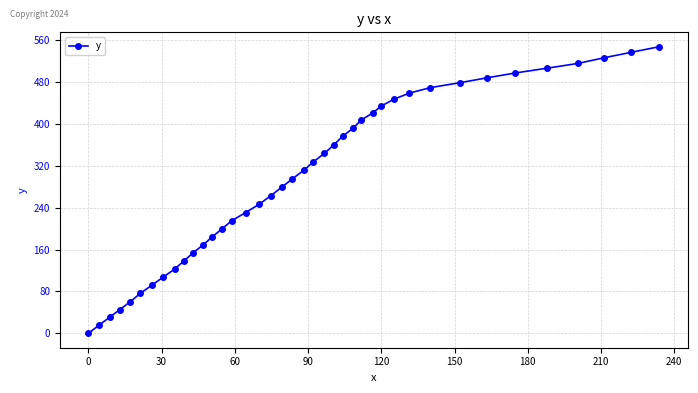

What is the difference between the maximum and minimum values?

547.6